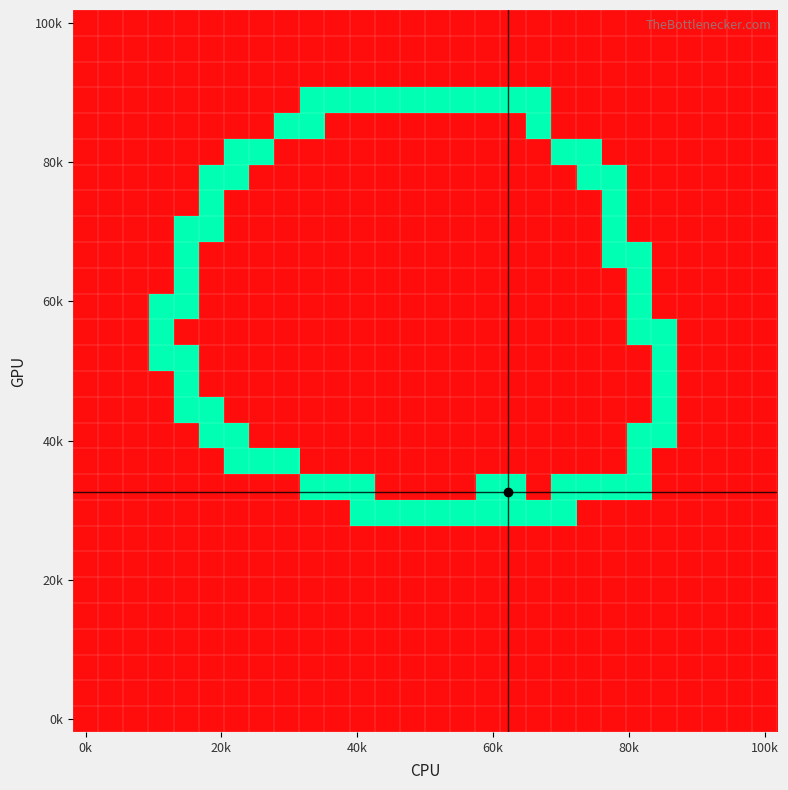

At how many categories does at least one series exceed 0?

21